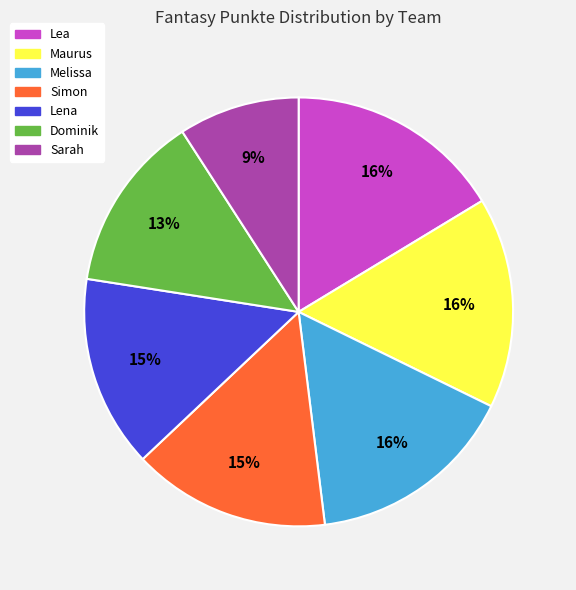

To the nearest percent, what is the combined percentage of Melissa and Sarah?

25%